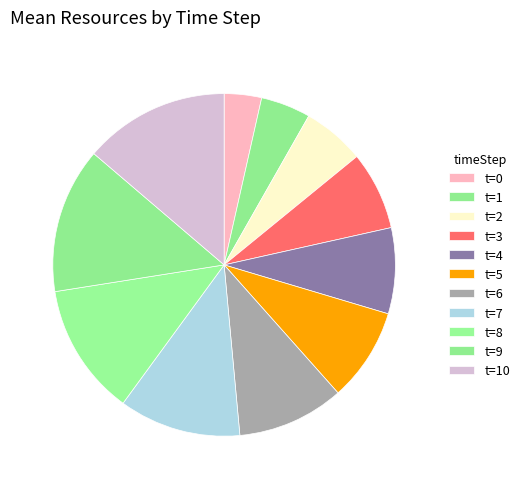

How many segments does this pie chart have?

11